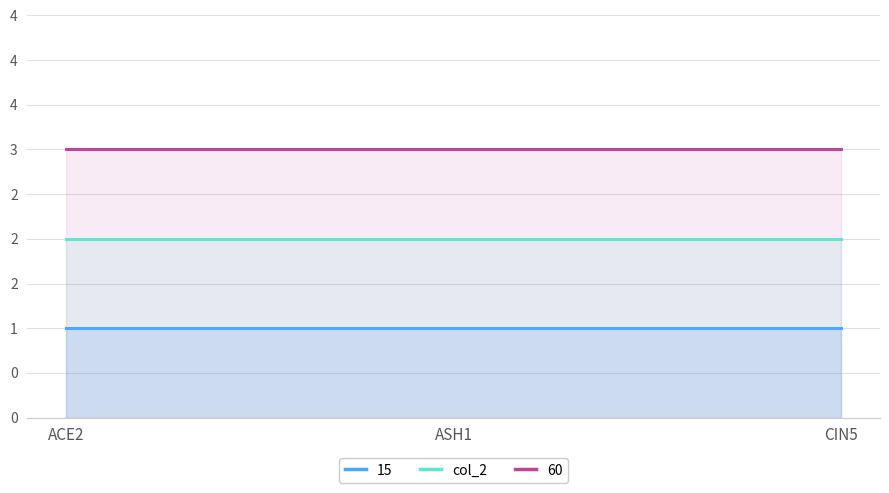

What is the total value across all series at CIN5?

6